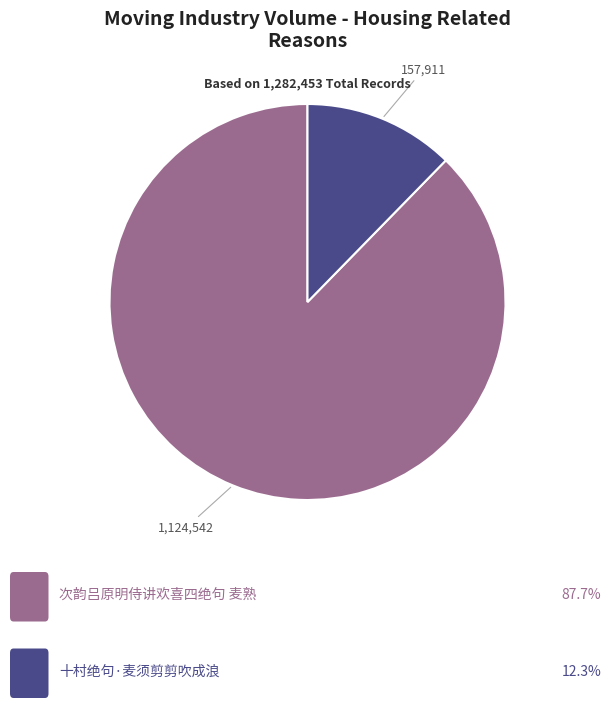

Is there a majority slice in this chart?

Yes